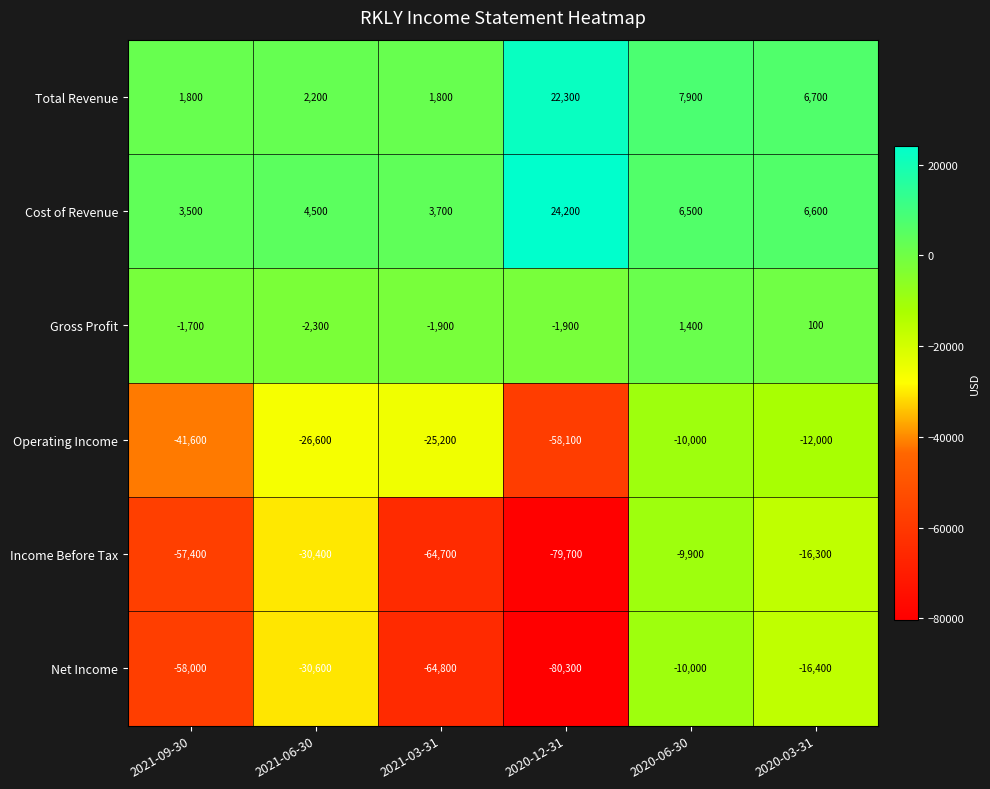

How many series are shown in this chart?

6